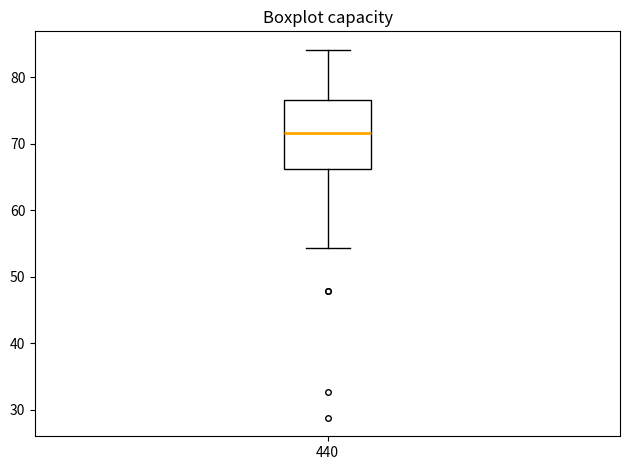

Where does the lower whisker of the box at x = 440 end on the y-axis? The values are not printed on the chart, so give them approximately, as read against the axis.

54